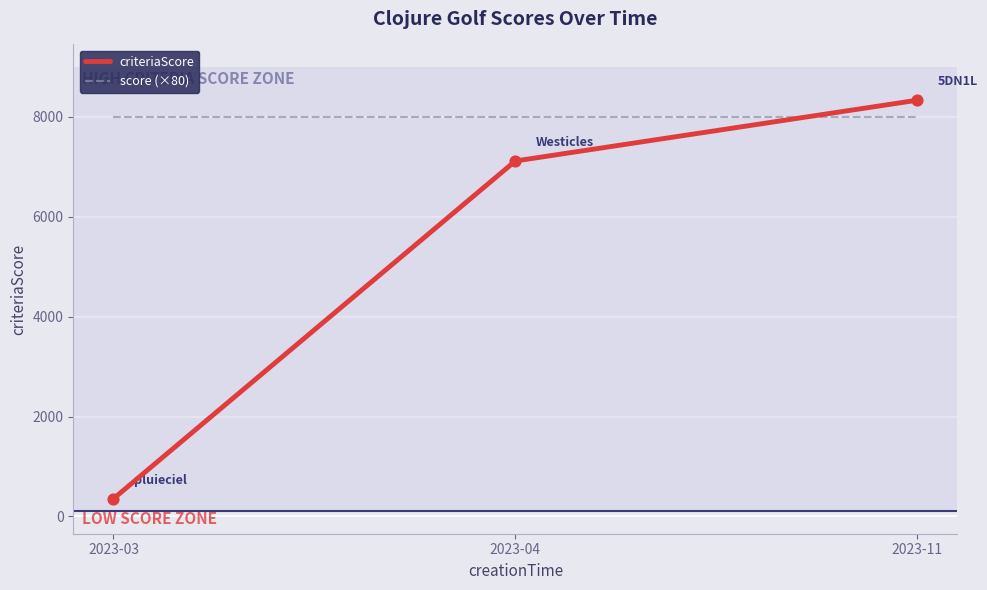

What is the difference between the highest and lowest values at 2023-11?

329